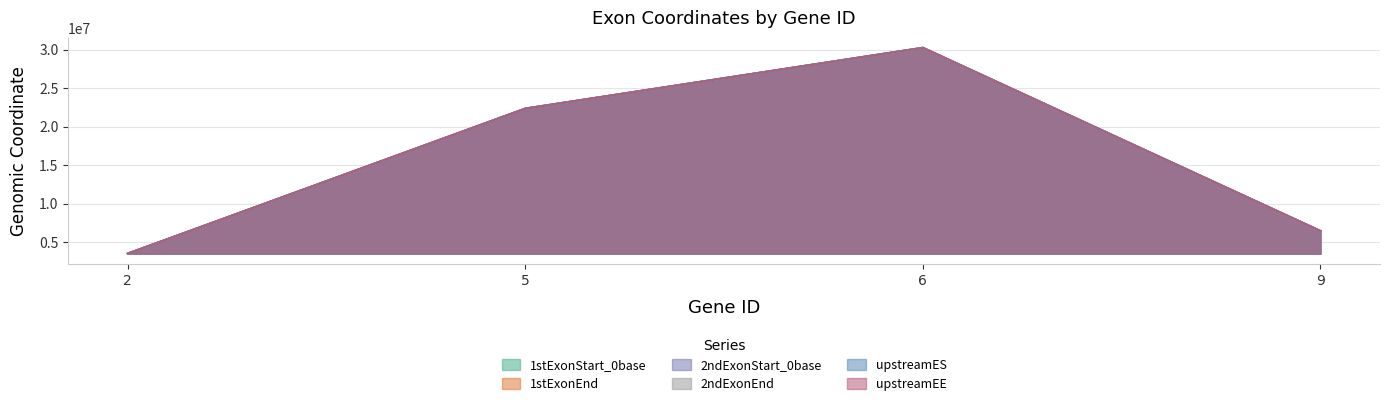

True or false: upstreamEE and 2ndExonEnd intersect in this chart.

False